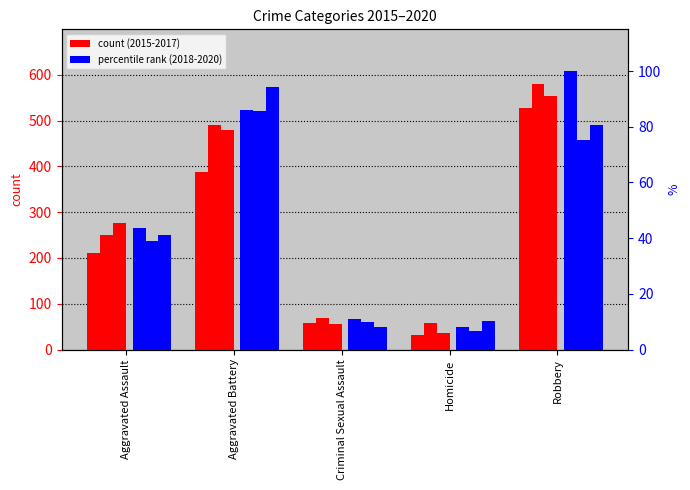

At which category is the sum across all series the highest?

Robbery